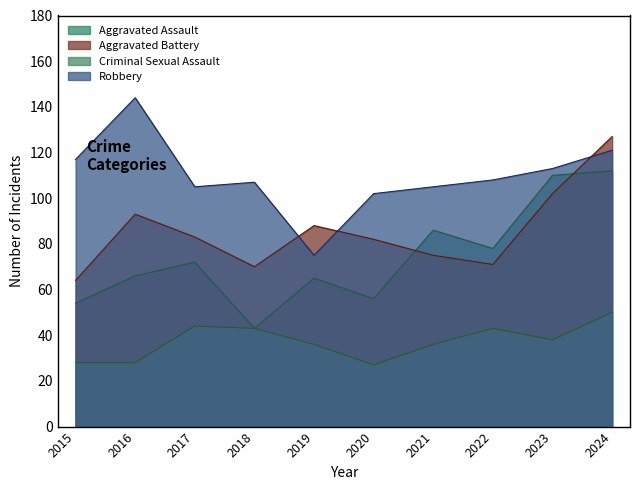

What is the sum of the Robbery values at 2018 and 2016?

251